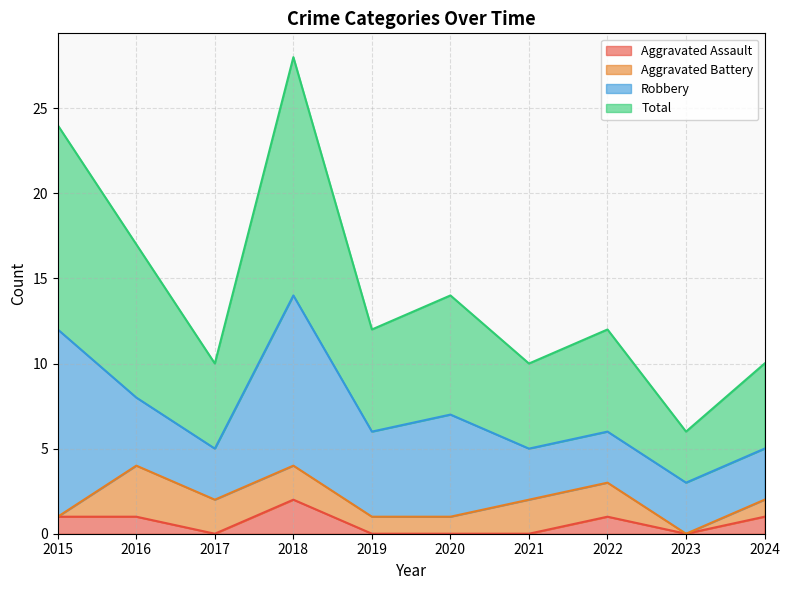

True or false: Aggravated Assault has more than 0 points higher than both neighbors.

True